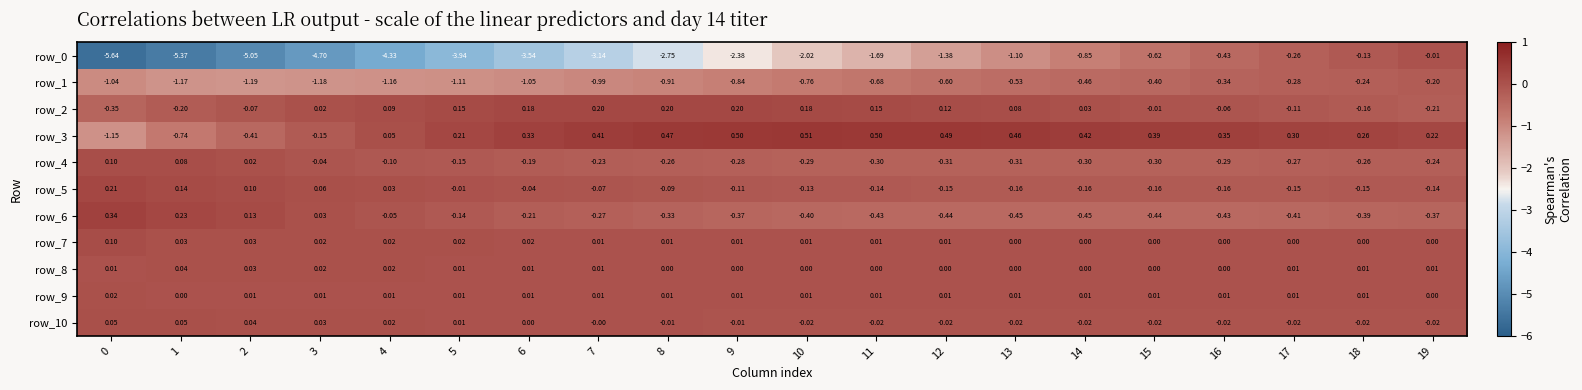

How many series are shown in this chart?

11